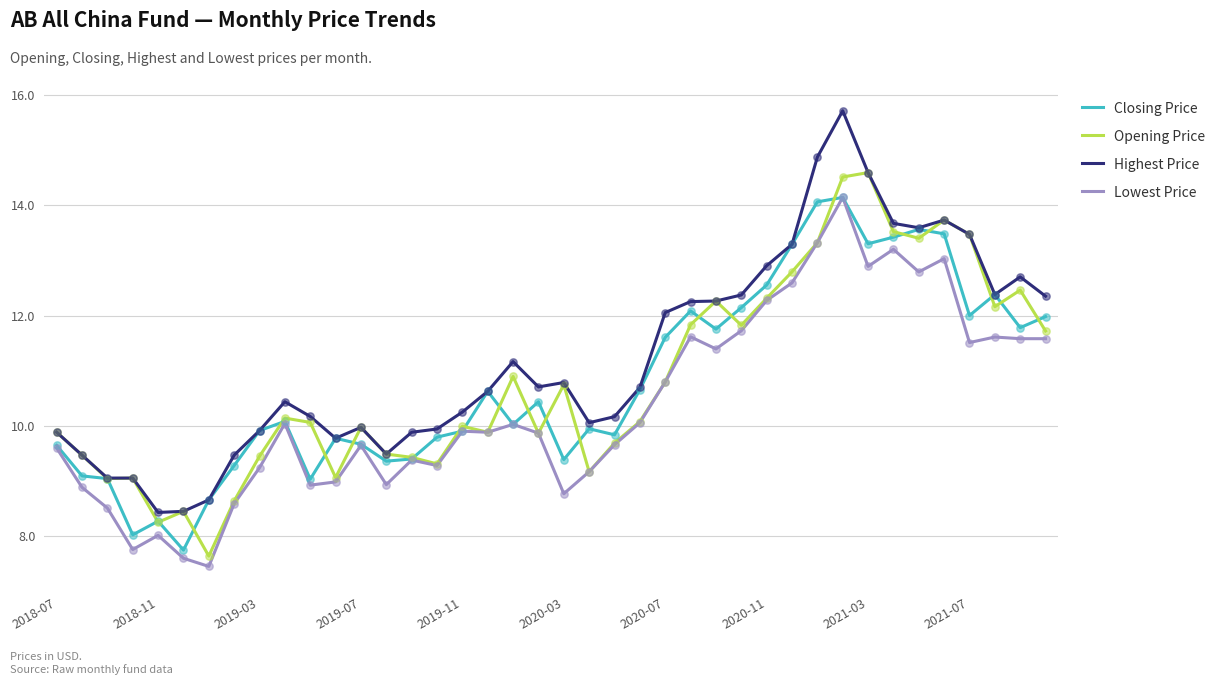

Which series has the largest total across all categories?

Highest Price